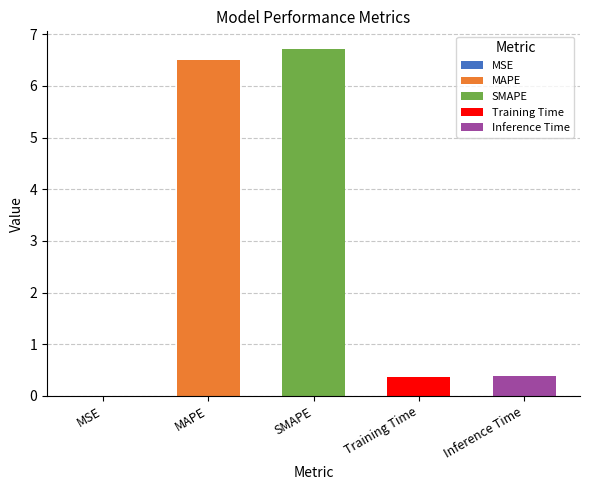

What is the sum of all values?

14.0